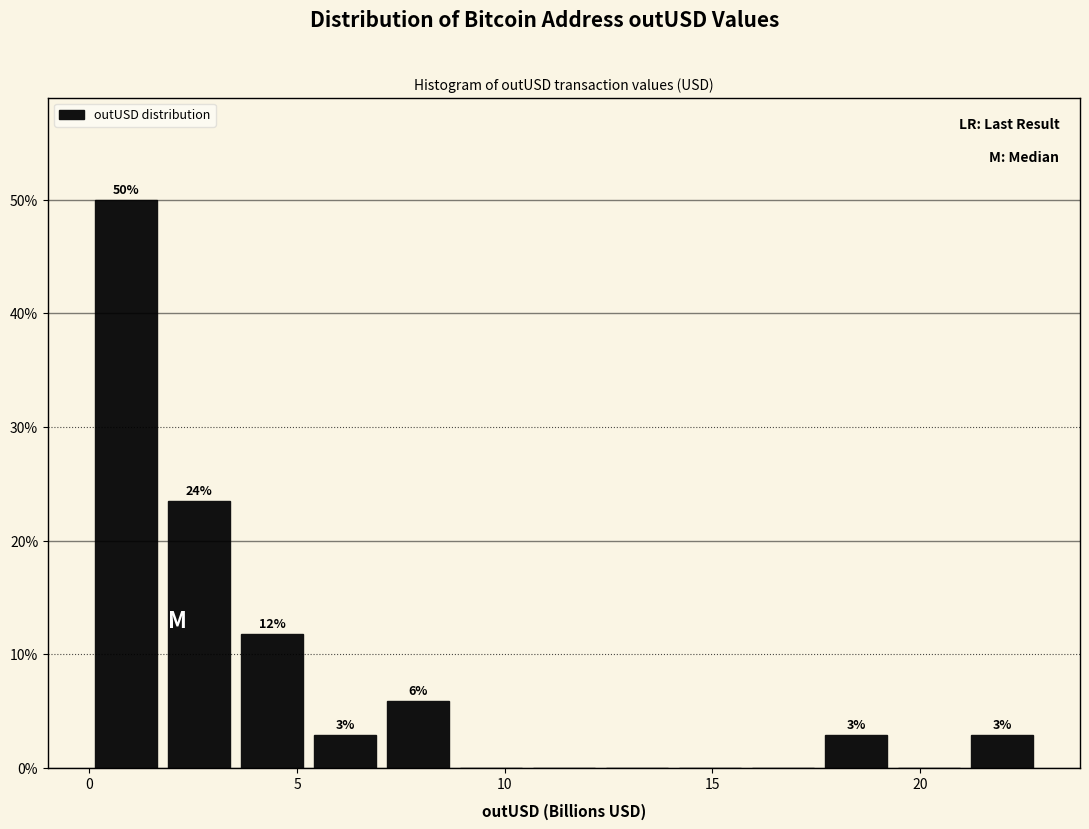

Read against the x-axis, roughly where is the centre of the tallest bar?

1.0